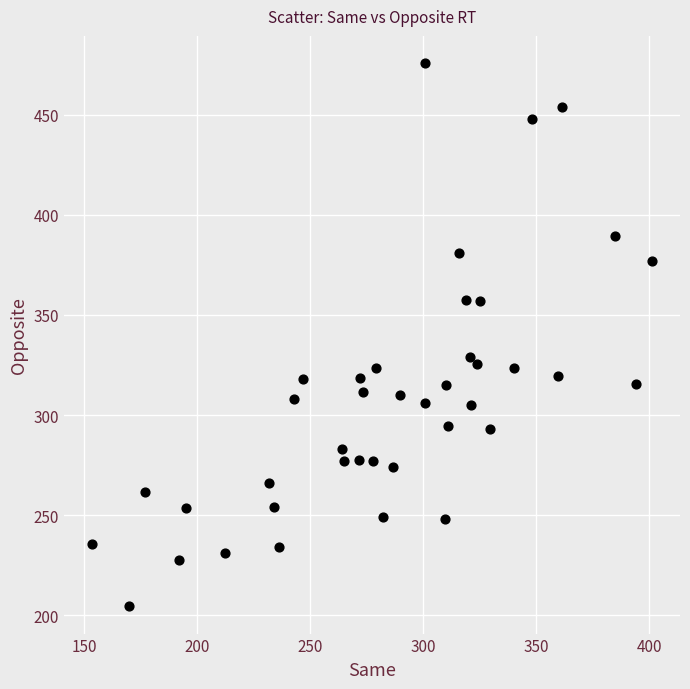

What is the range of X values (max minus min)?

247.7